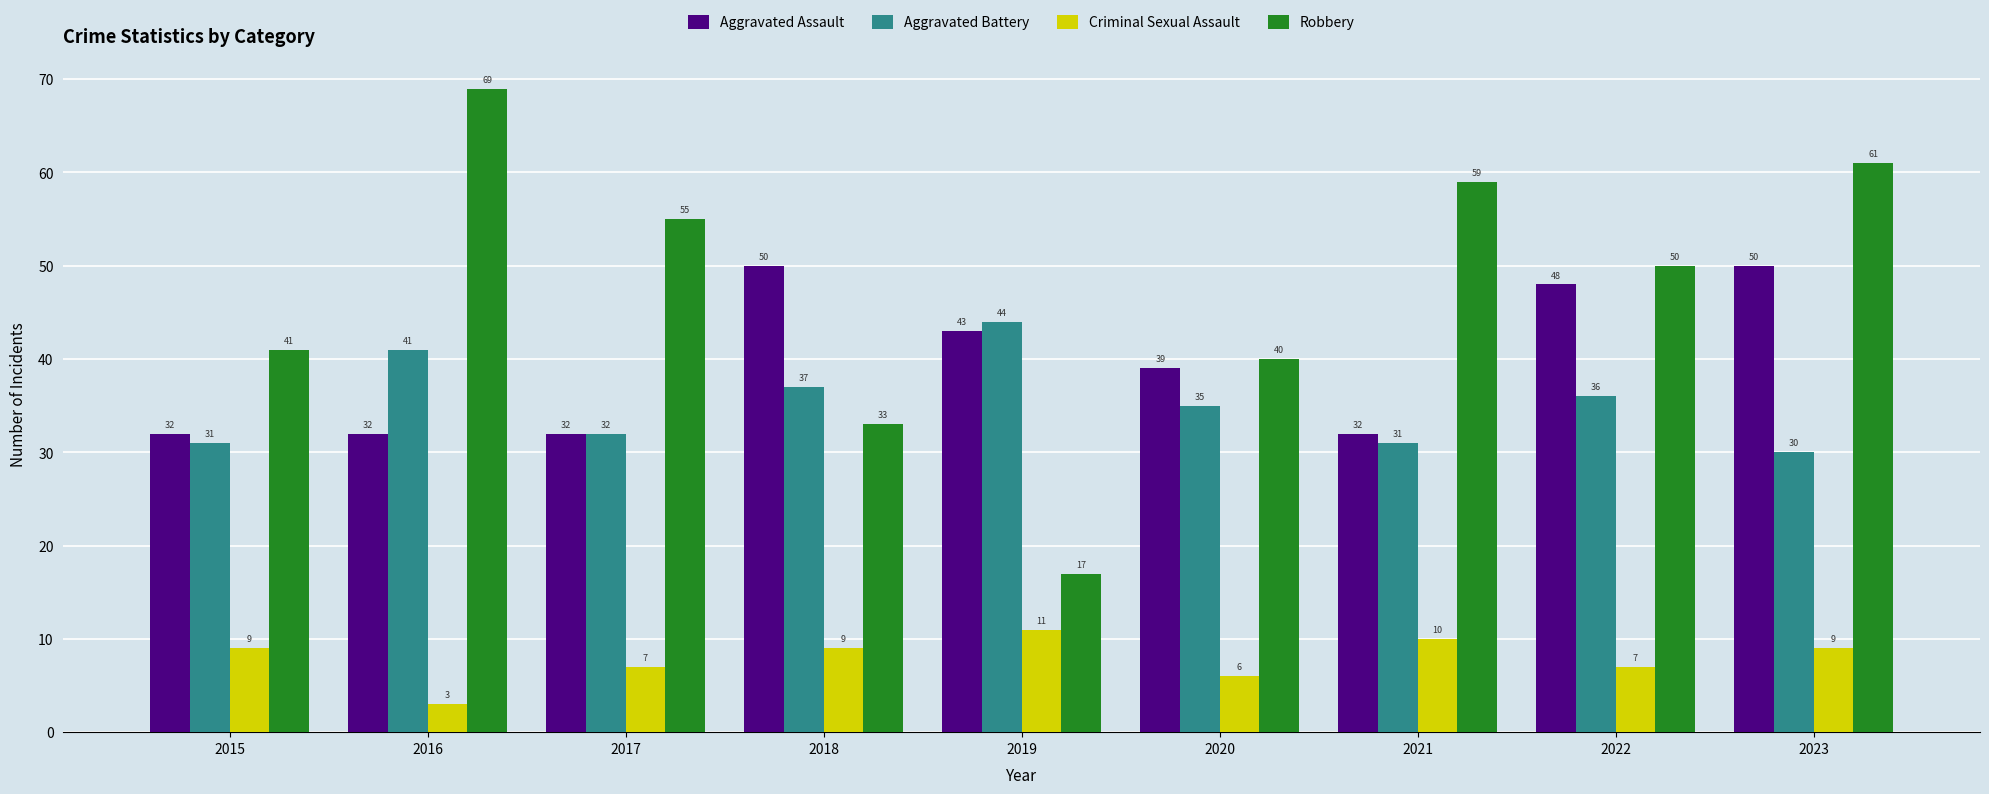

How many bars are there in total?

36